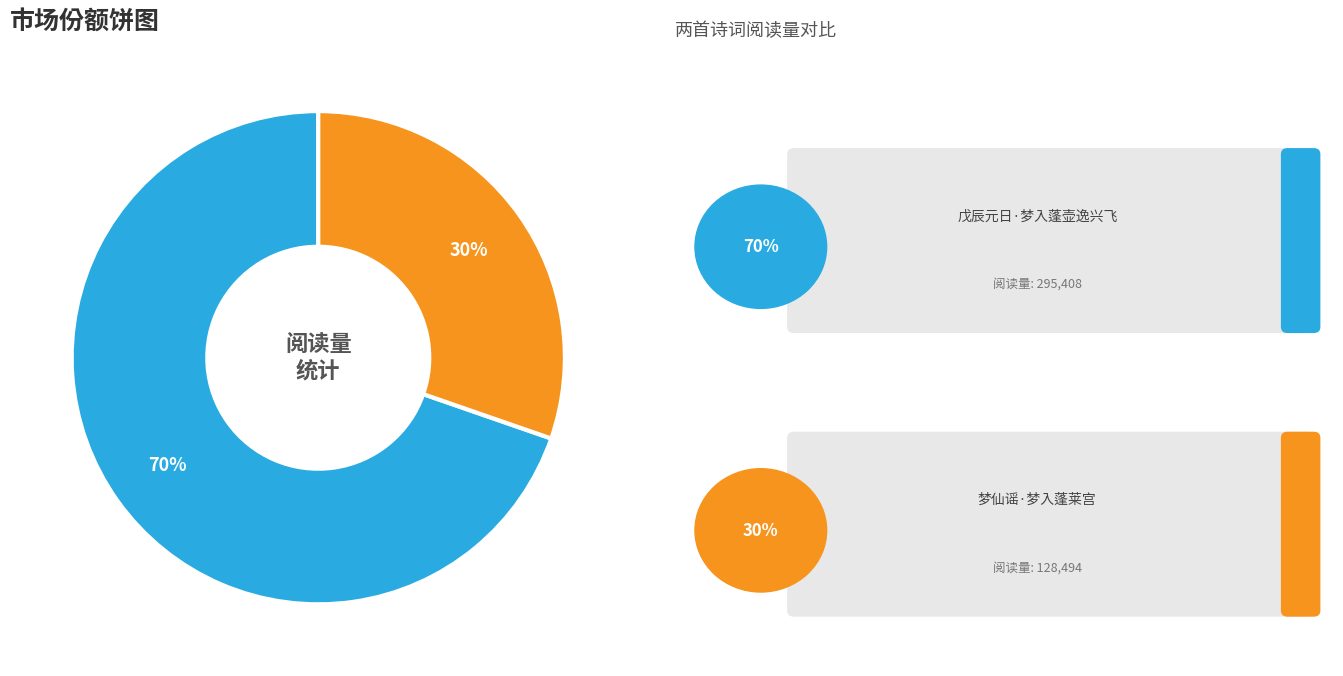

To the nearest percent, what is the average slice percentage?

50%